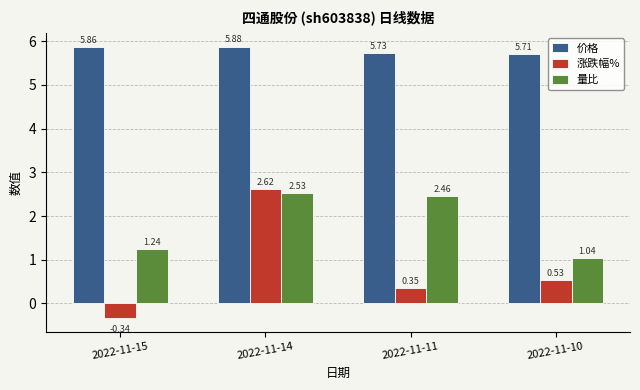

Which series changed the most between 2022-11-14 and 2022-11-10?

涨跌幅%